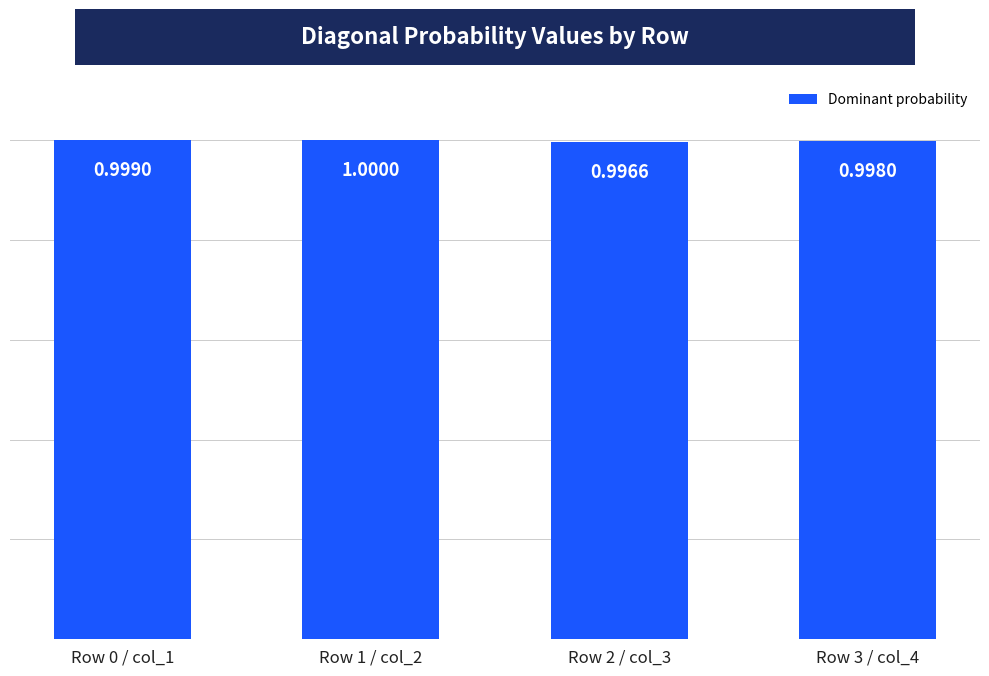

Reading right to left, extract all data points from this chart.

Row 3 / col_4=1.0	Row 2 / col_3=1.0	Row 1 / col_2=1.0	Row 0 / col_1=1.0